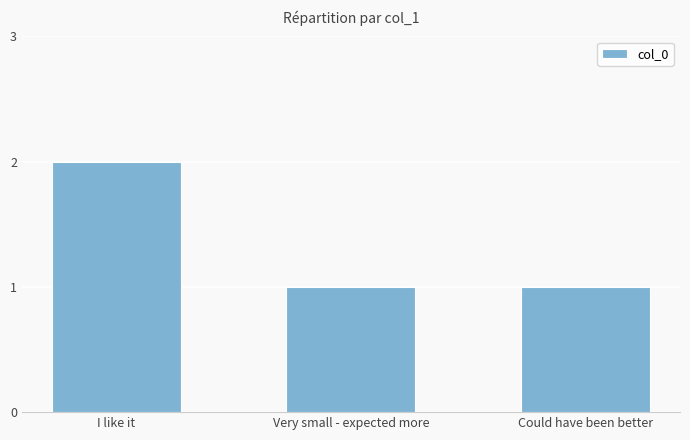

How many bars are there in total?

3